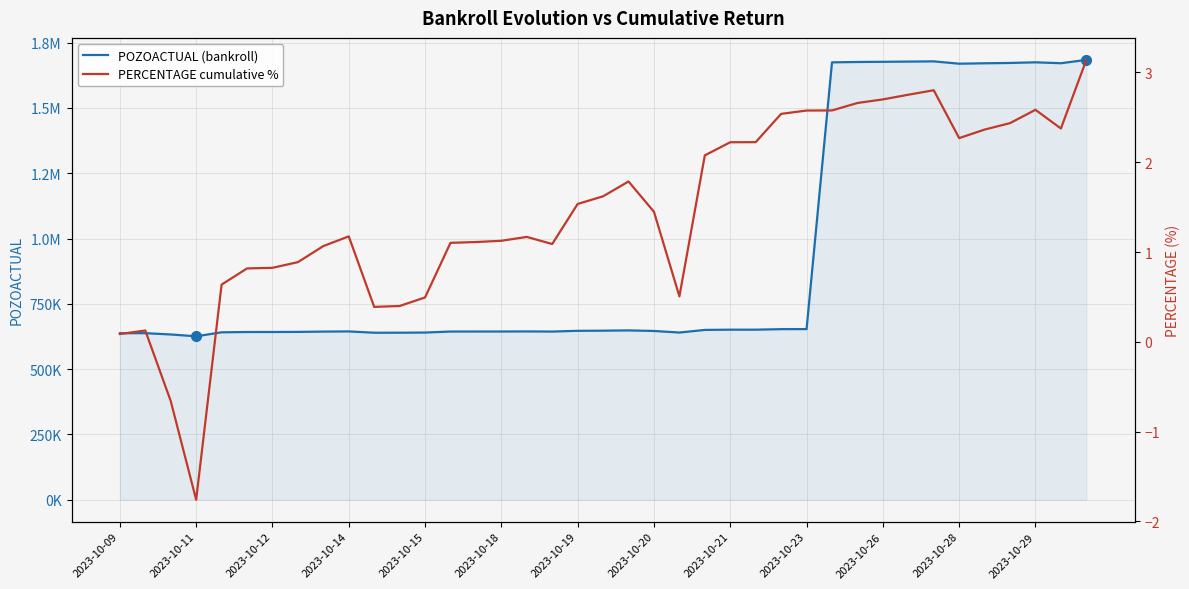

What is the difference between the highest and lowest values at 32?

1678217.2